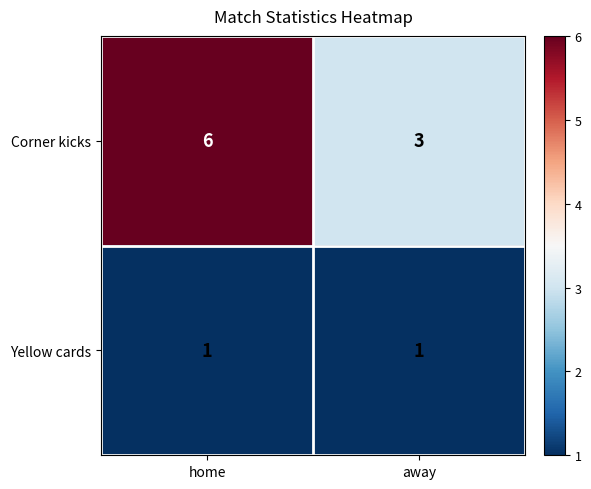

What value does the Corner kicks series have at home?

6